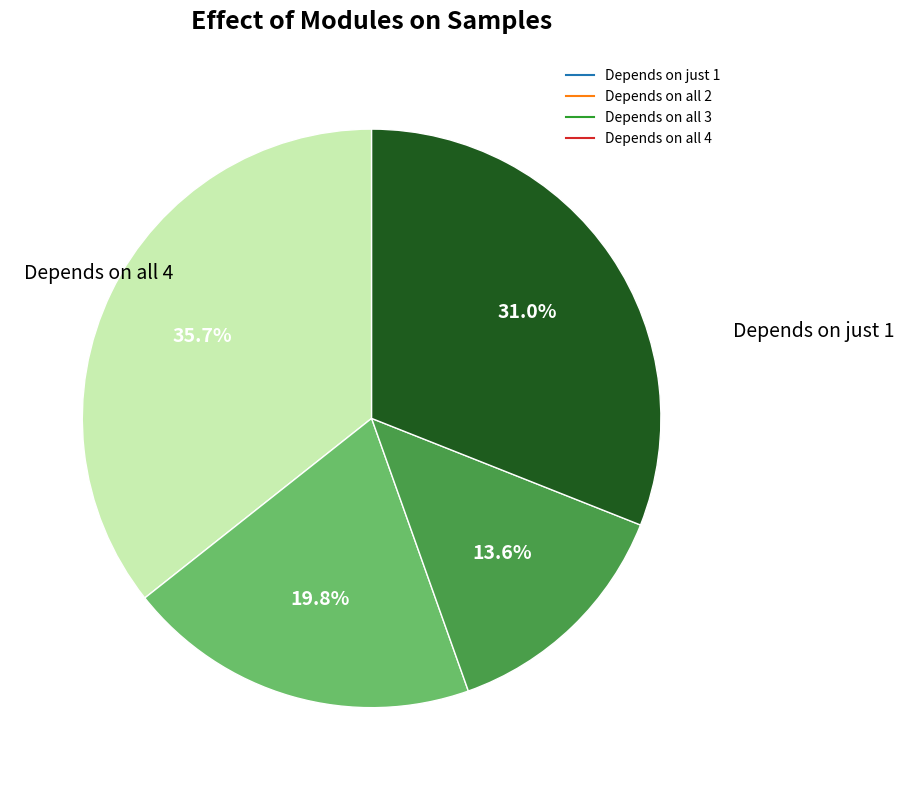

Does any single category account for the majority?

No